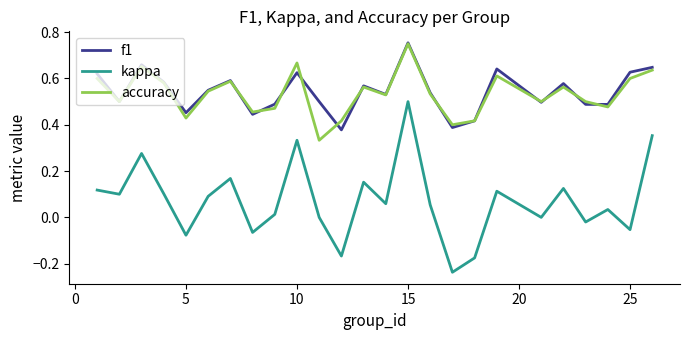

Which series has the widest spread of values?

kappa